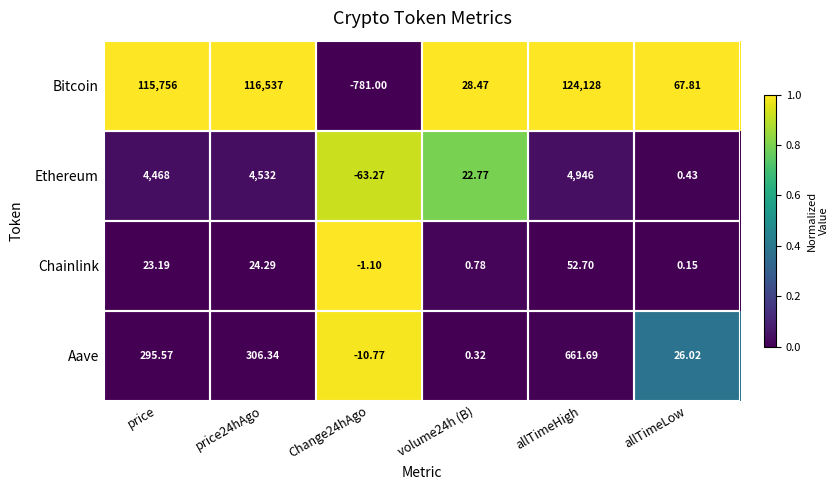

At how many categories does at least one series exceed 0?

5